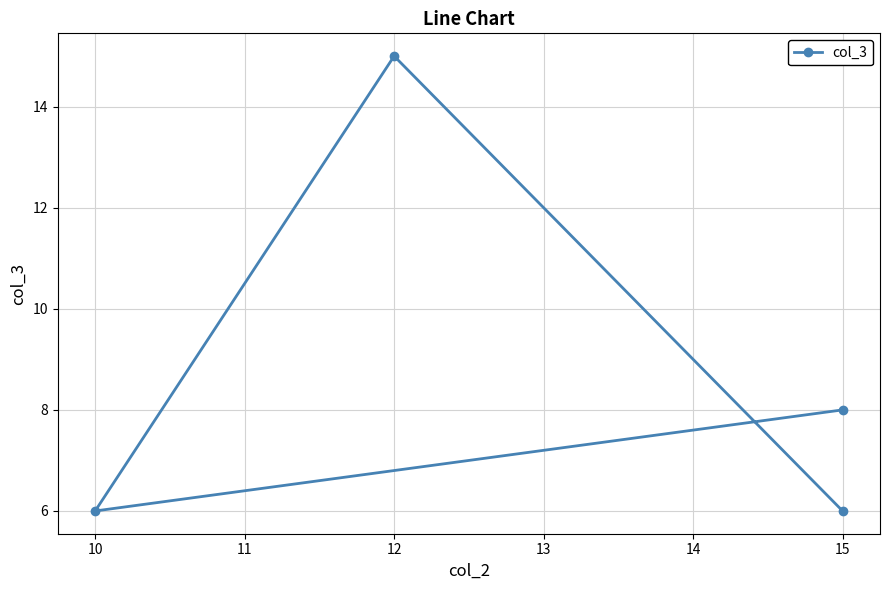

What is the smallest value displayed?

6